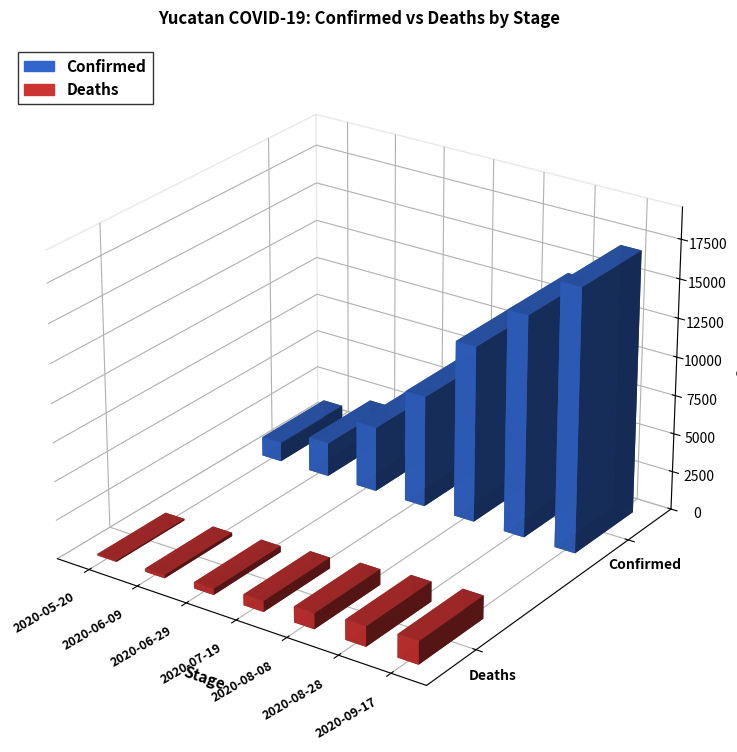

What is the label of the 7th bar from the left?

2020-09-17